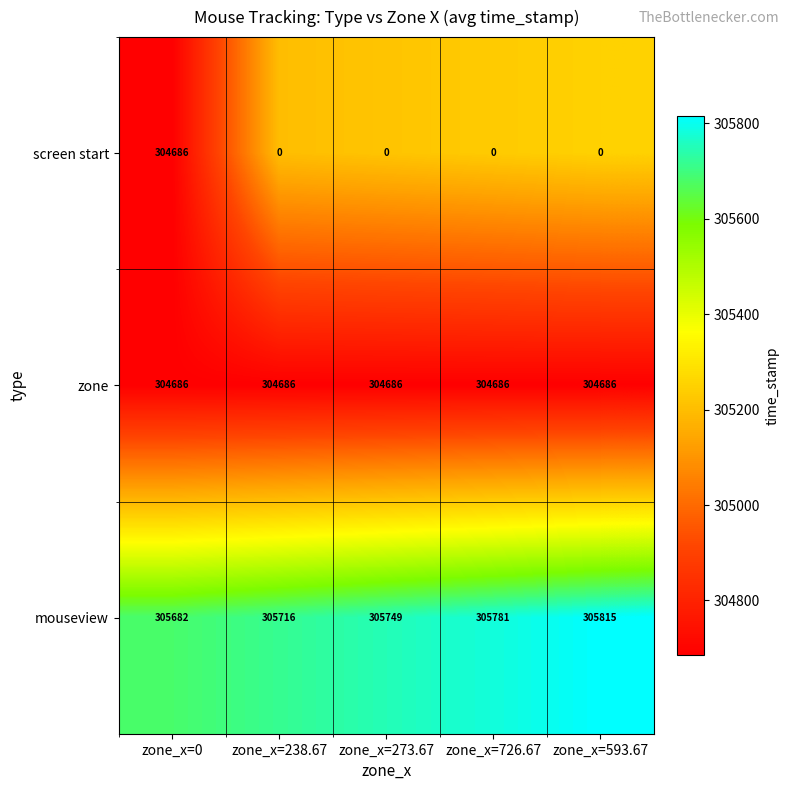

Is it true that zone equals 430320 at zone_x=238.67?

False